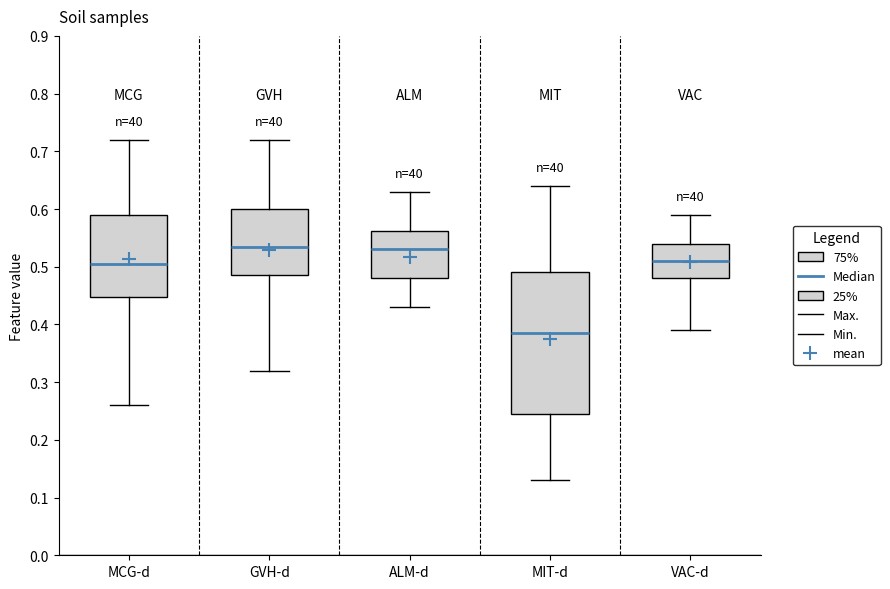

Where does the lower whisker of the box for MIT-d end on the y-axis? The values are not printed on the chart, so give them approximately, as read against the axis.

0.13